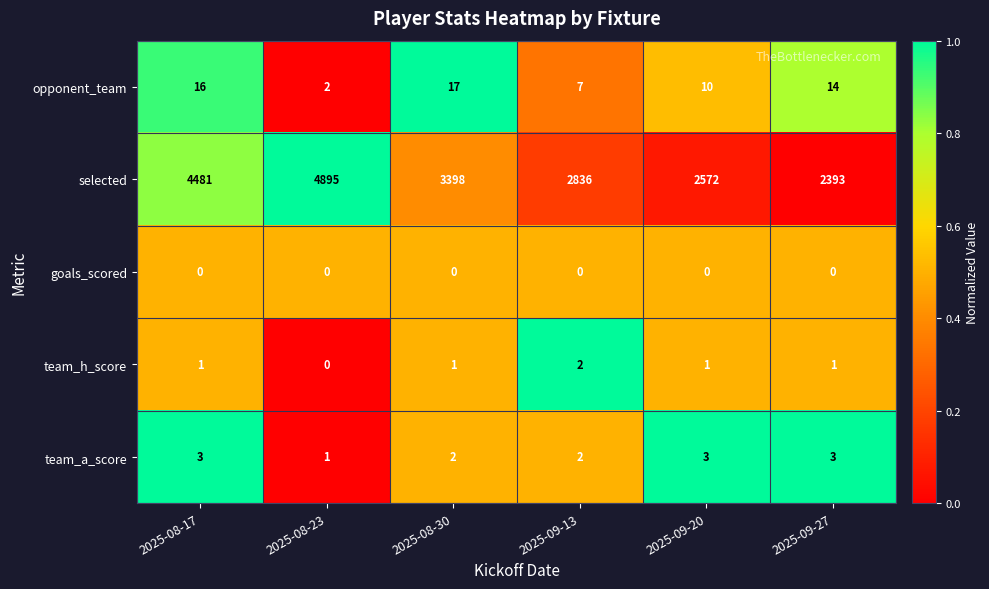

How many team_h_score values are between 1 and 2?

5